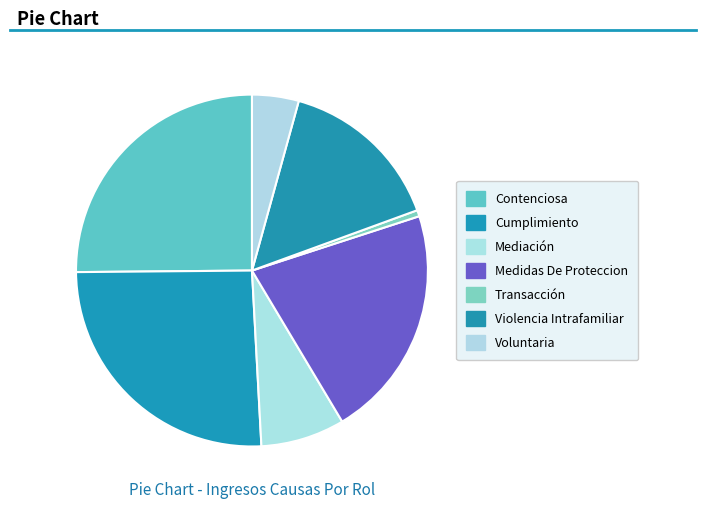

Count the number of slices in the pie.

7